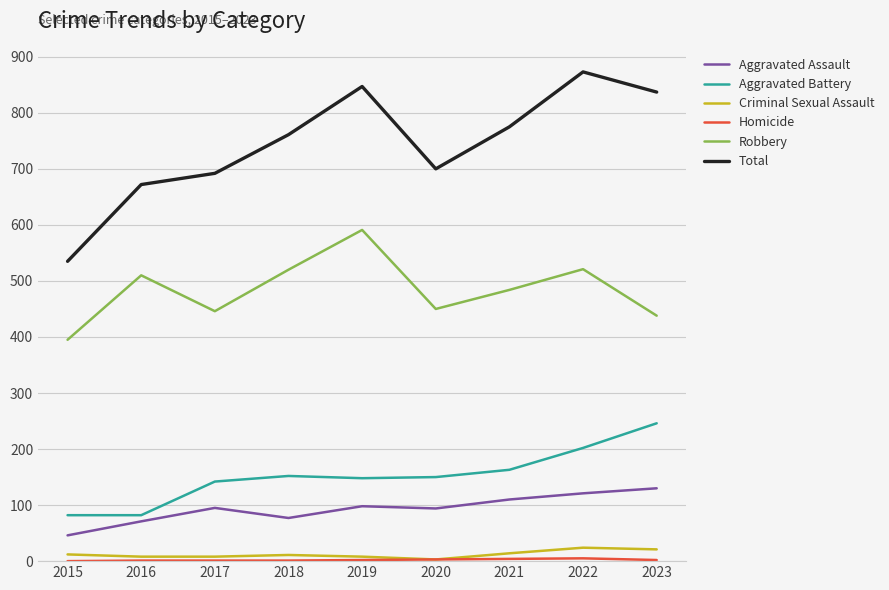

Which series has the widest spread of values?

Total